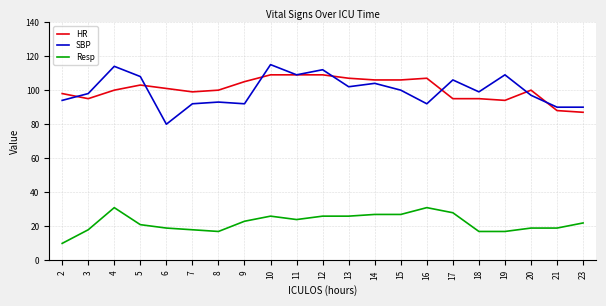

True or false: HR and Resp intersect in this chart.

False